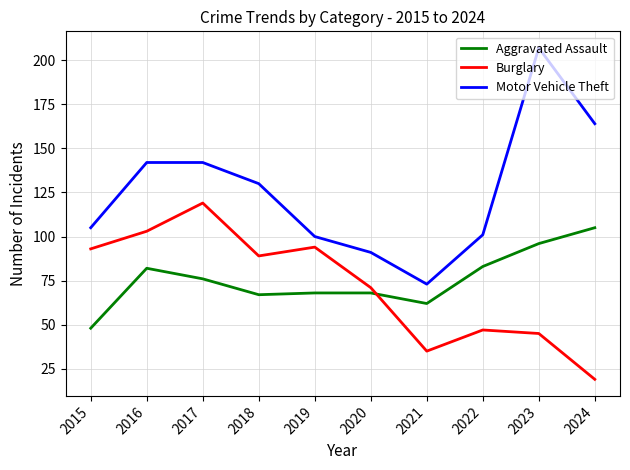

Between which two adjacent categories do Aggravated Assault and Burglary first intersect?

2020 and 2021